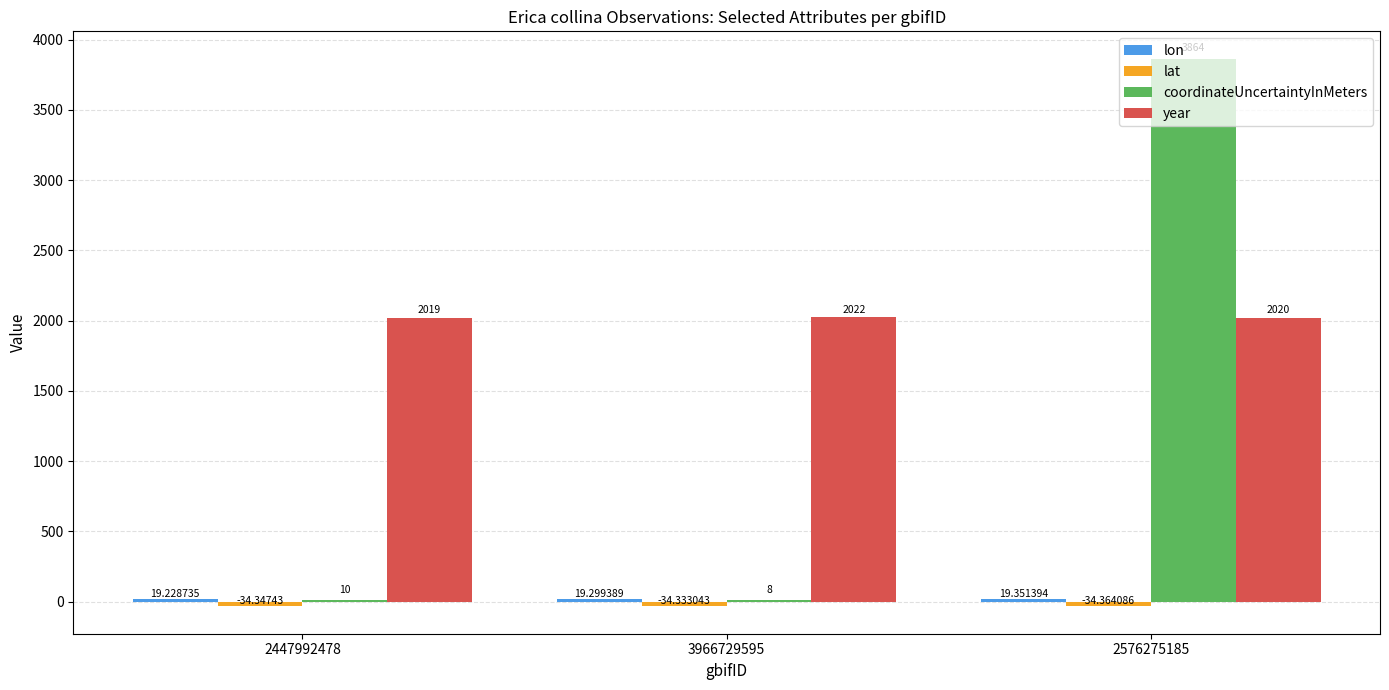

Between 2447992478 and 3966729595, which series saw the biggest shift?

year